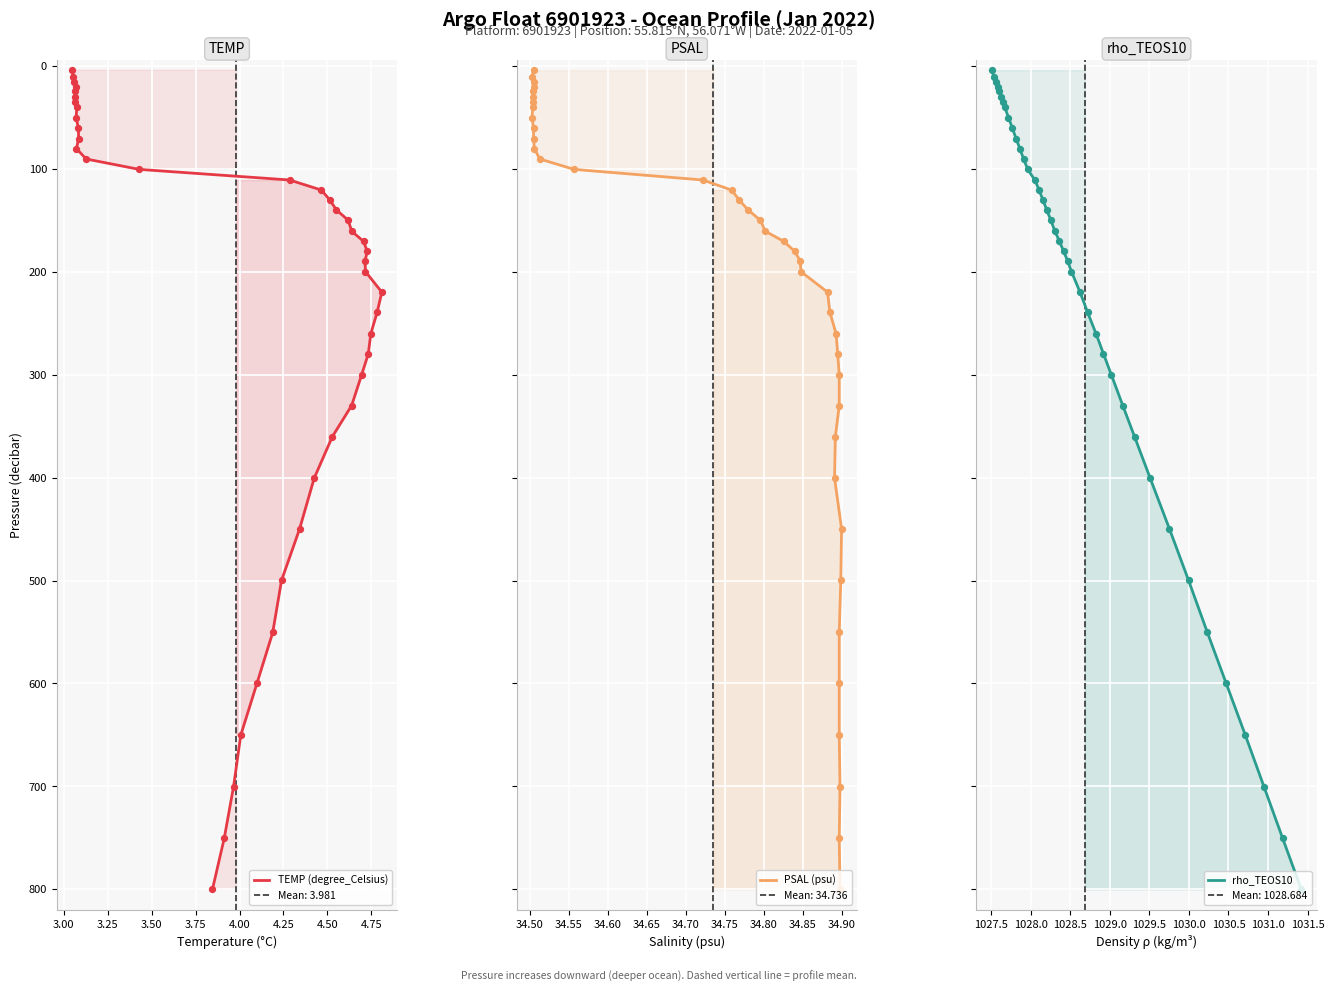

Is the value of TEMP (degree_Celsius) at 20 greater than the value of PSAL (psu) at 31?

No